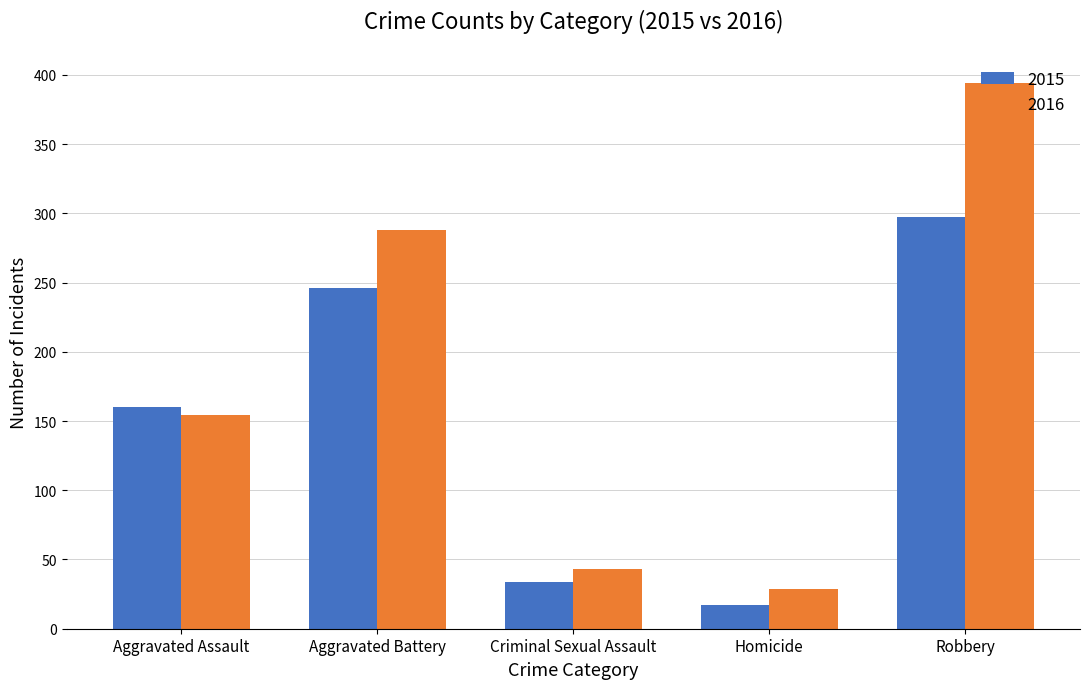

Reading left to right, transcribe all the data shown in this chart.

2015: Aggravated Assault=160	Aggravated Battery=246	Criminal Sexual Assault=34	Homicide=17	Robbery=297
2016: Aggravated Assault=154	Aggravated Battery=288	Criminal Sexual Assault=43	Homicide=29	Robbery=394